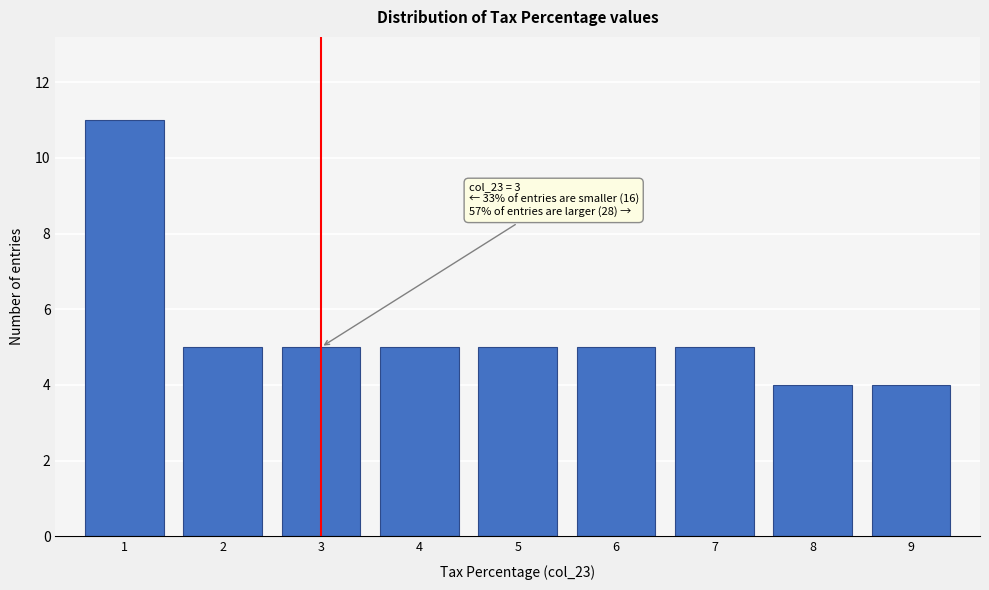

Over which range of the x-axis is the bar tallest?

0.5 to 1.5